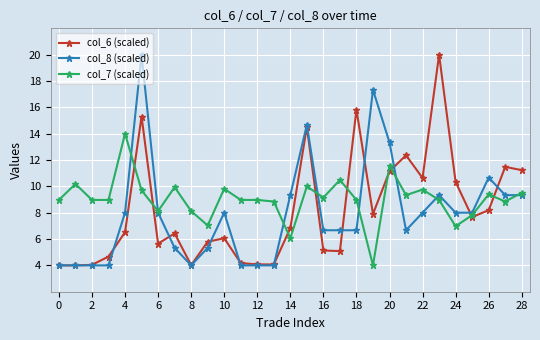

What are all the series names shown in the legend?

col_6 (scaled), col_8 (scaled), col_7 (scaled)